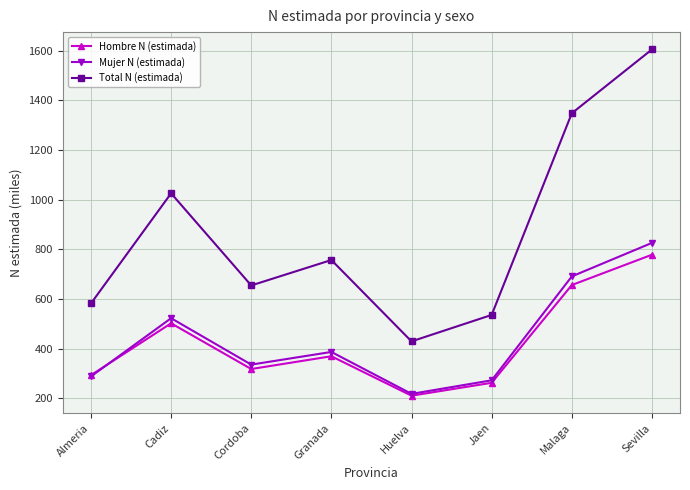

What is the maximum value shown in the chart?

1604.8